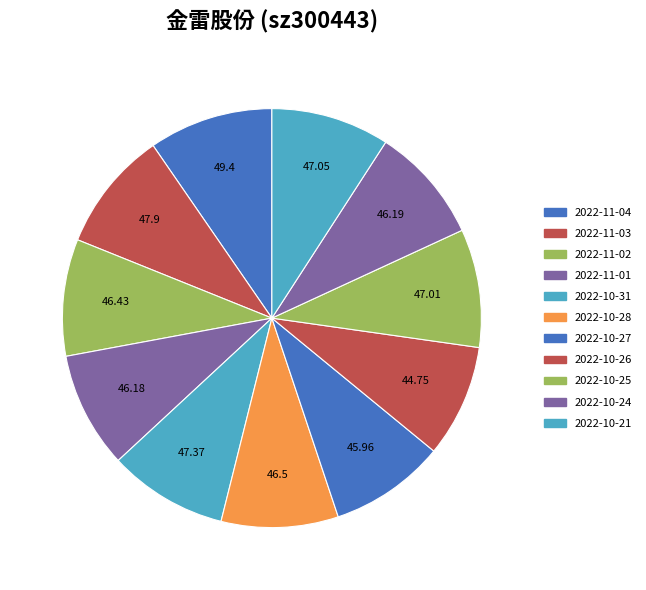

How many slices are in this pie chart?

11